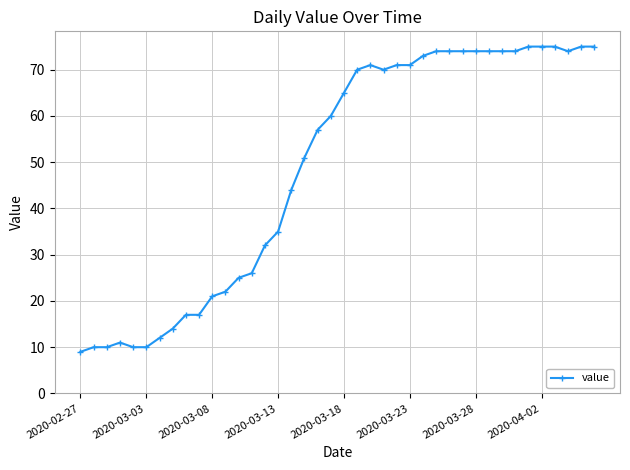

How many lines are shown in the chart?

1